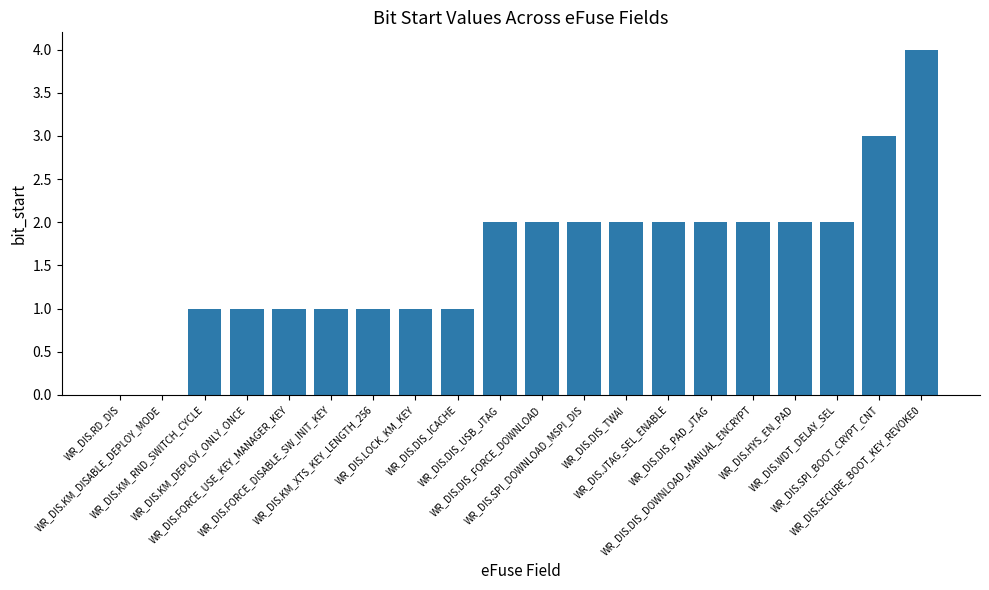

What is the sum of all values?

32